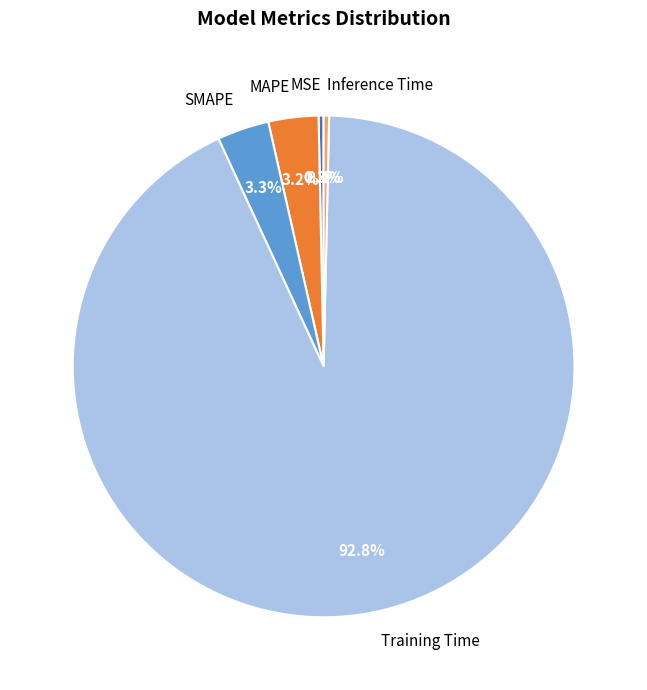

The Inference Time slice represents 0% of the pie. True or false?

True